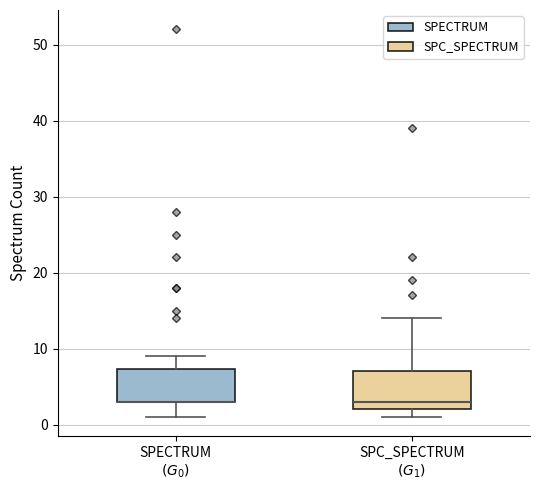

Reading left to right, read every box against the y-axis: the position of its median line, the range the box covers, and the ends of its whiskers. The values are not printed on the chart, so give them approximately, as read against the axis.

SPECTRUM $(G_0)$: median 3 (drawn on the box's lower edge), box 3 to 7, whiskers 1 to 9
SPC_SPECTRUM $(G_1)$: median 3, box 2 to 7, whiskers 1 to 14